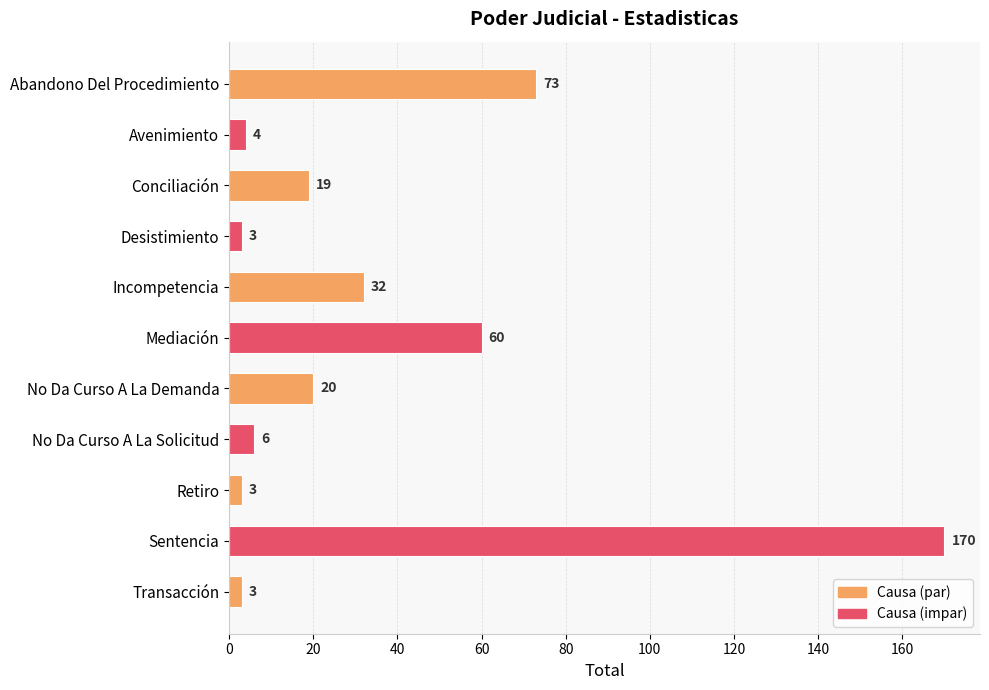

What is the change in value from Conciliación to No Da Curso A La Solicitud?

-13